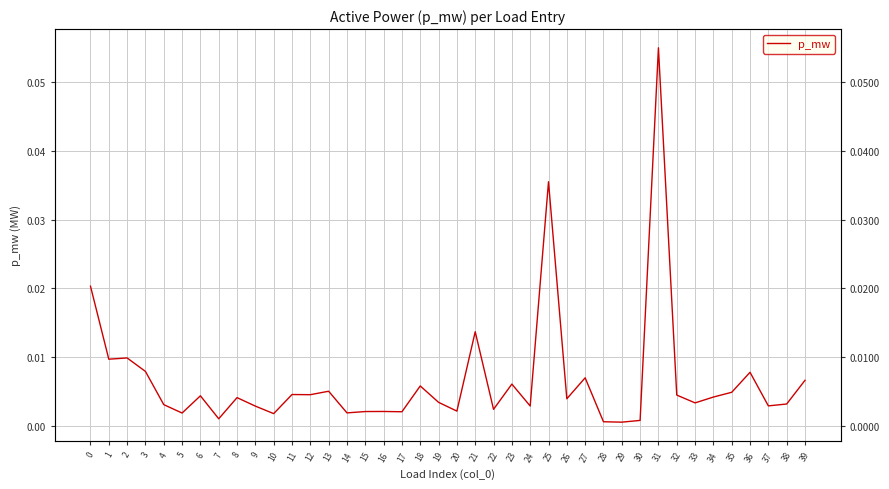

What is the sum of all values?

0.3